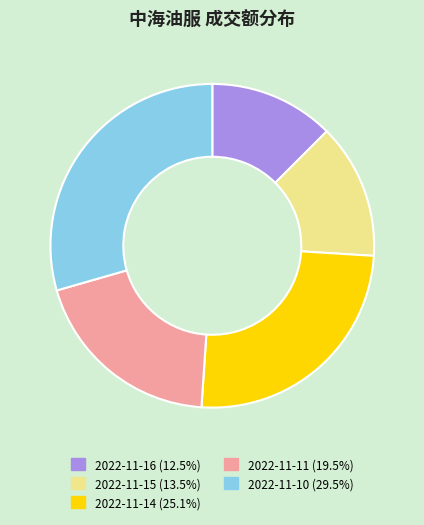

Do 2022-11-14 and 2022-11-15 together represent more than half of the pie?

No